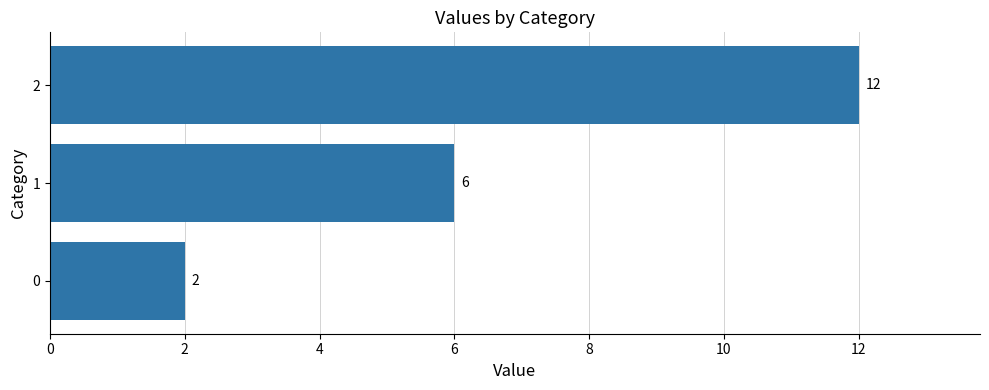

Count the values in the range 2 to 12.

3